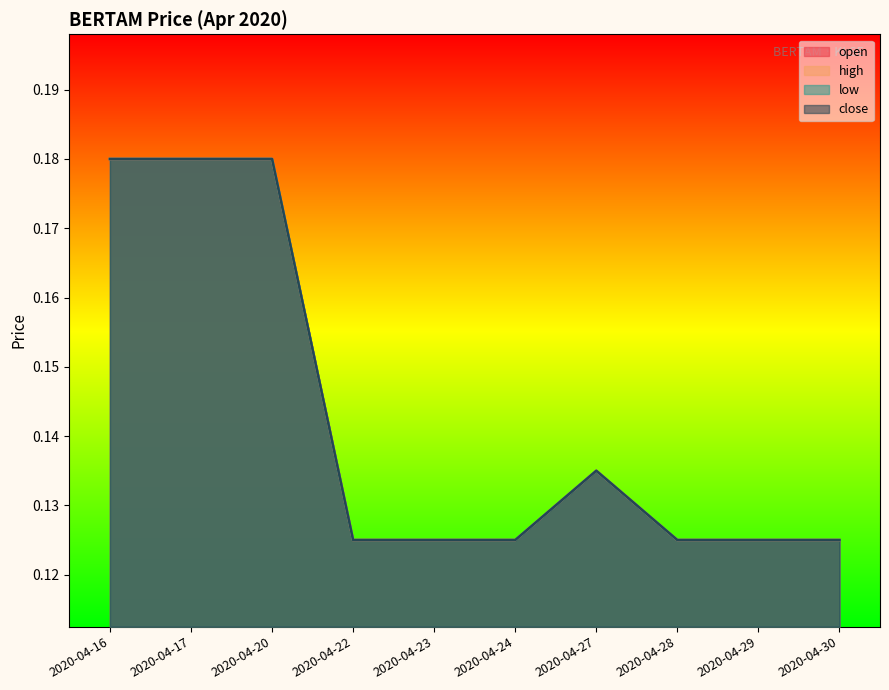

Between 2020-04-17 and 2020-04-22, which is larger?

2020-04-17